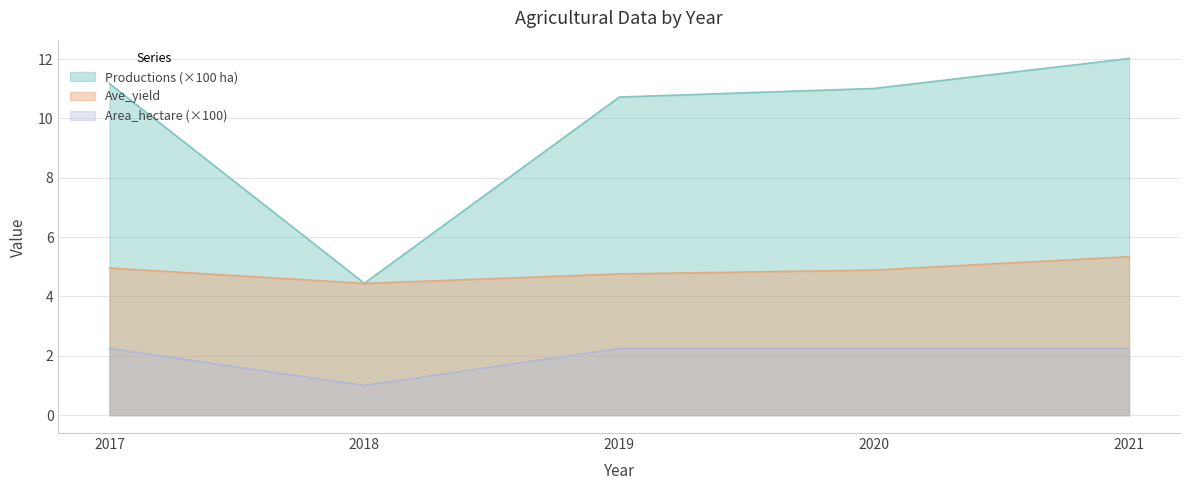

True or false: Area_hectare has a value of 2.2 at 2017.

True